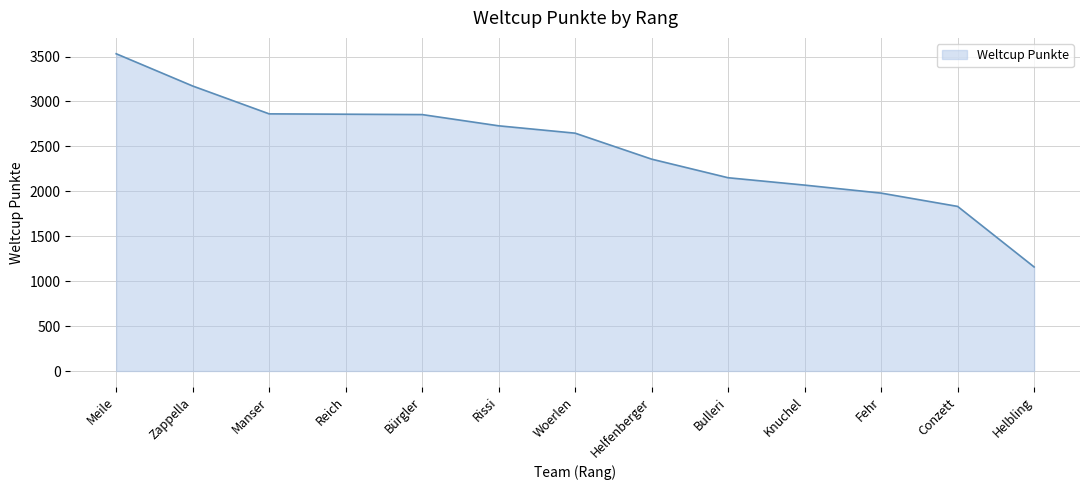

Which category has the lowest value across all series?

Helbling